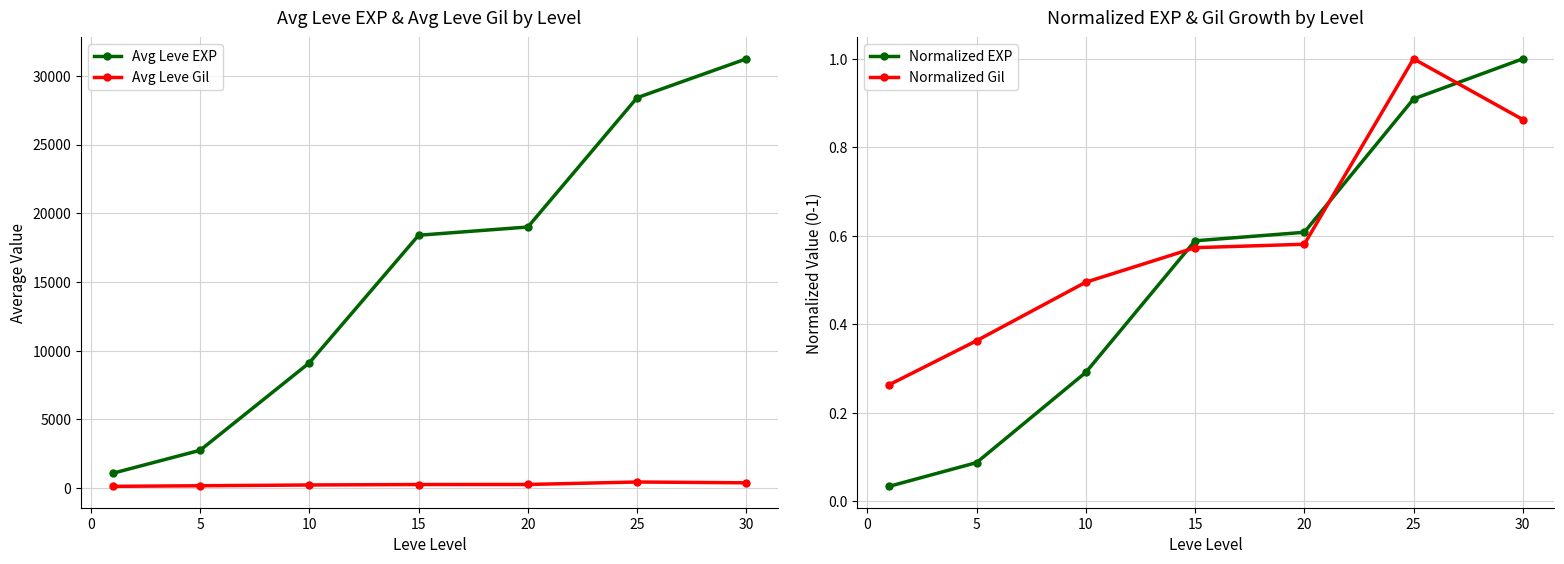

True or false: Avg Leve Gil has more than 0 points higher than both neighbors.

True